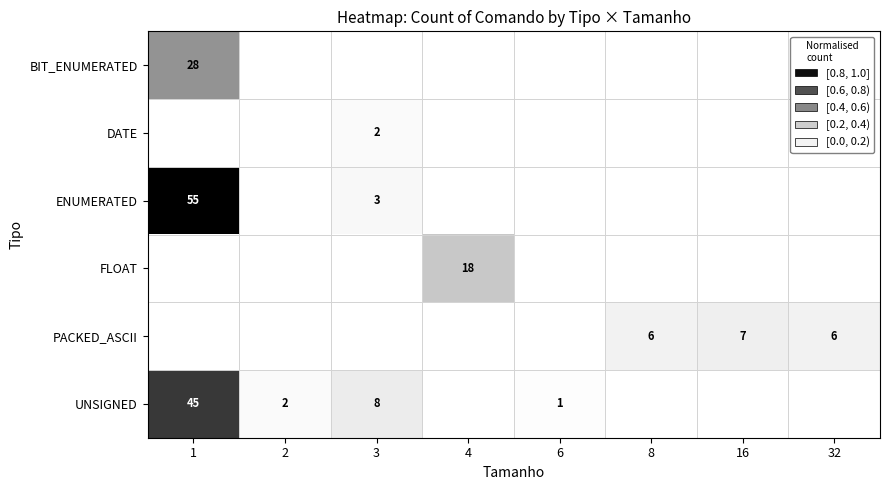

True or false: ENUMERATED has a value of 3 at 3.

True